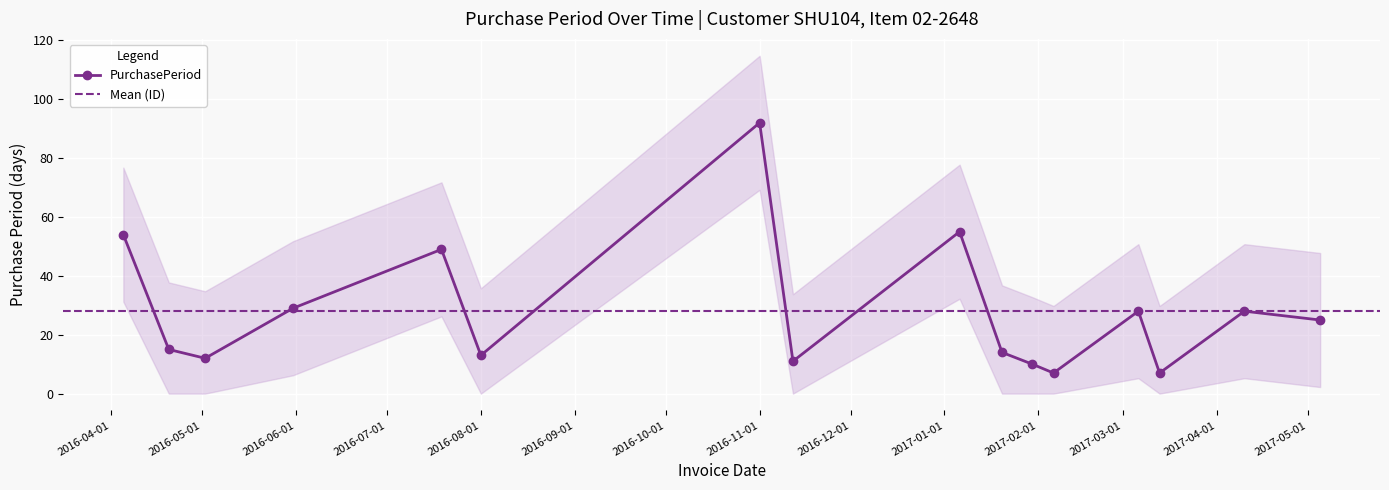

What is the difference between the values at 2017-01-06 and 2016-04-05?

1